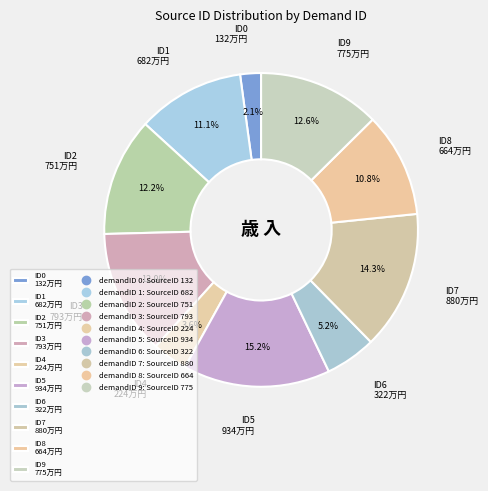

Between ID7 880万円 and ID1 682万円, which is larger?

ID7 880万円